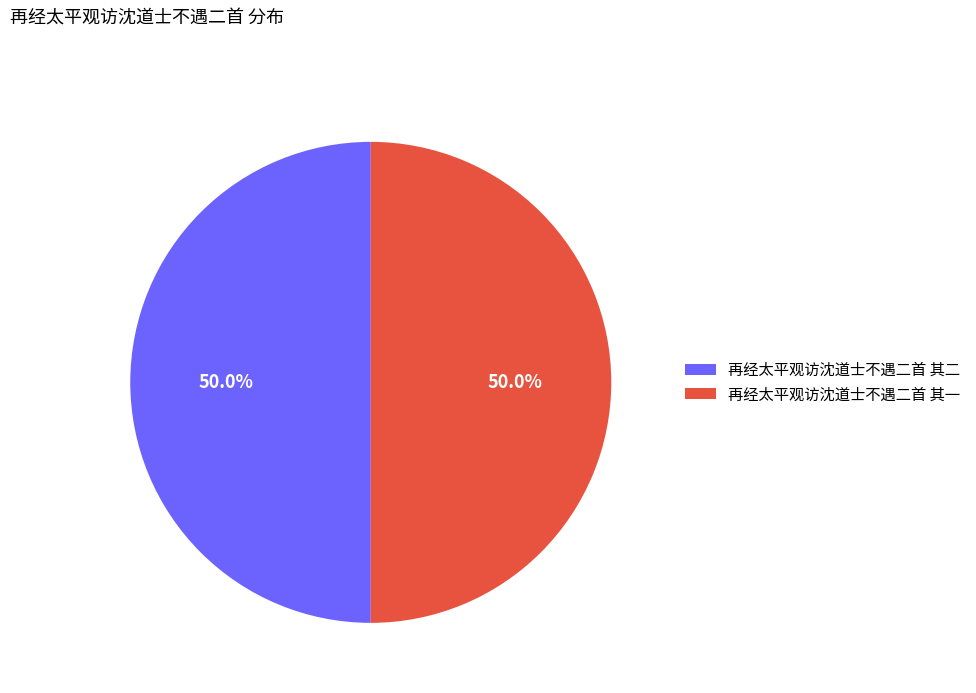

True or false: 再经太平观访沈道士不遇二首 其一 accounts for 50% of the total.

True